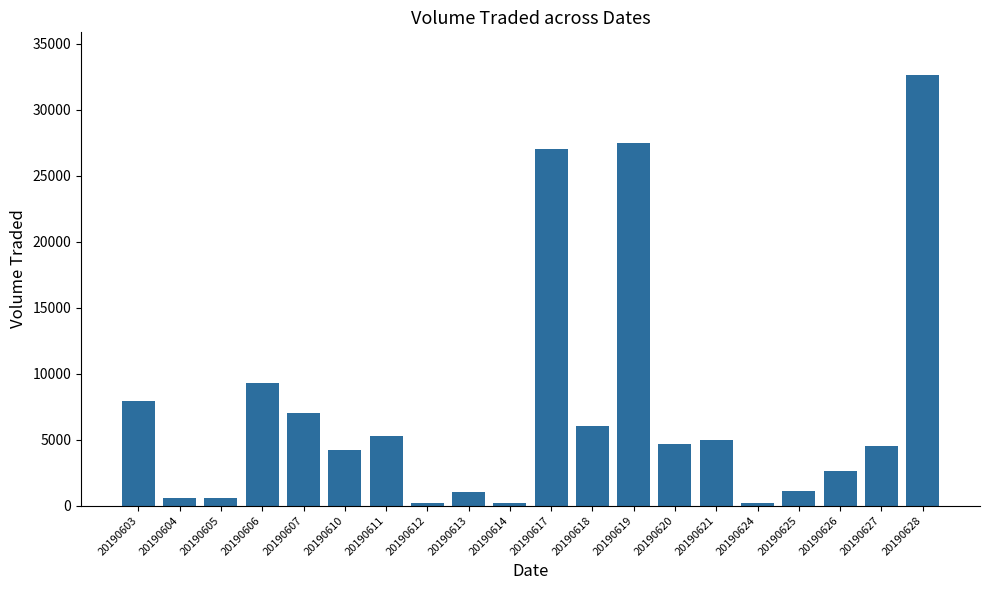

What is the sum of the values at 20190614 and 20190611?

5500